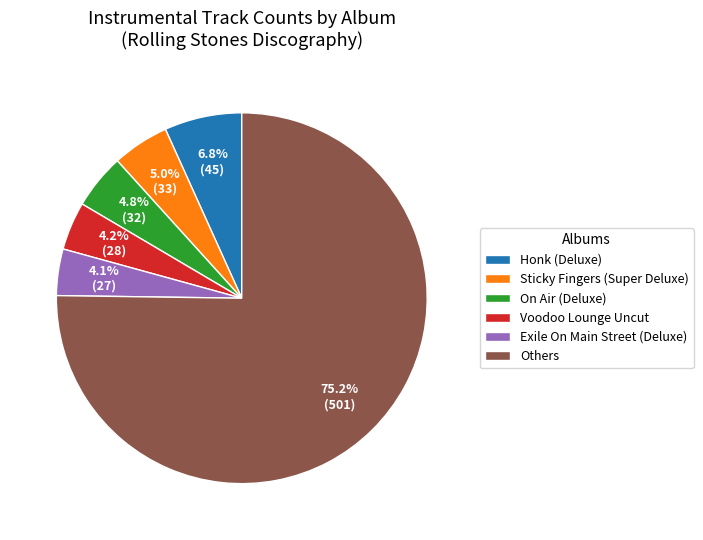

Which slice represents more than half of the pie?

Others